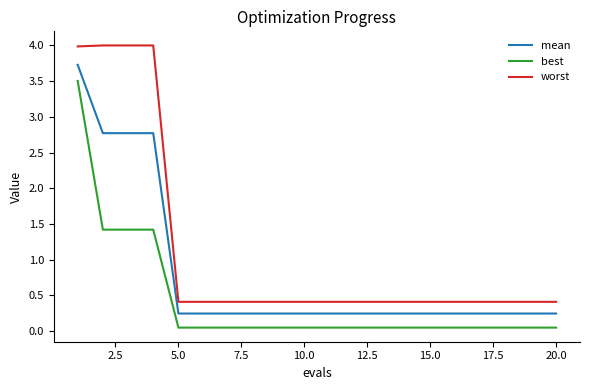

Rank the series by their average value, from highest to lowest.

worst, mean, best